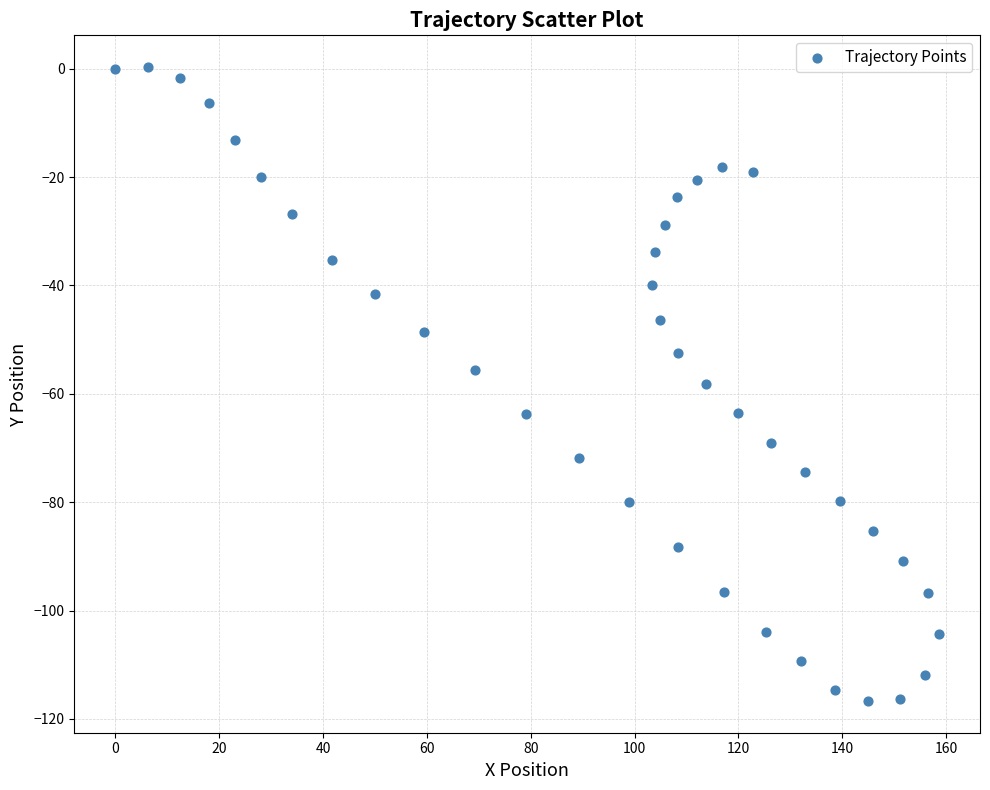

What is the range of Y values (max minus min)?

117.0